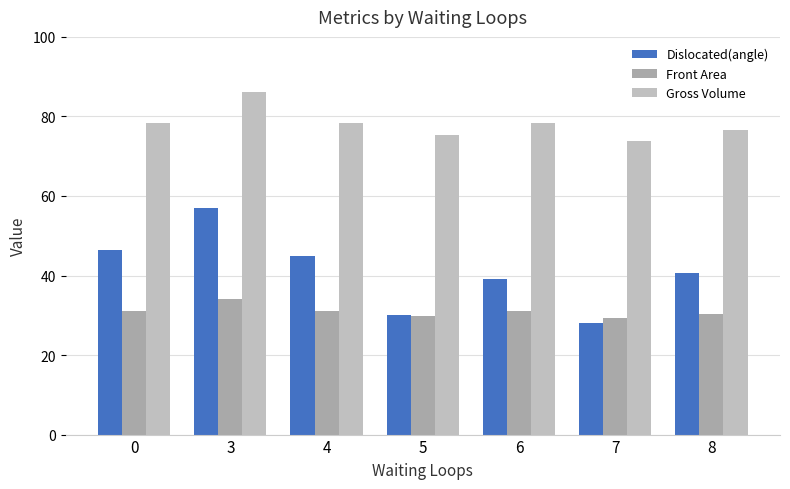

Rank the series at 7 from lowest to highest value.

Dislocated(angle), Front Area, Gross Volume